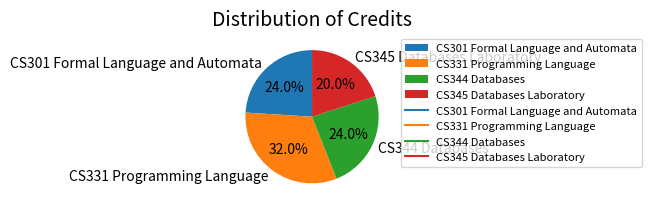

Which category has the biggest portion of the pie?

CS331 Programming Language